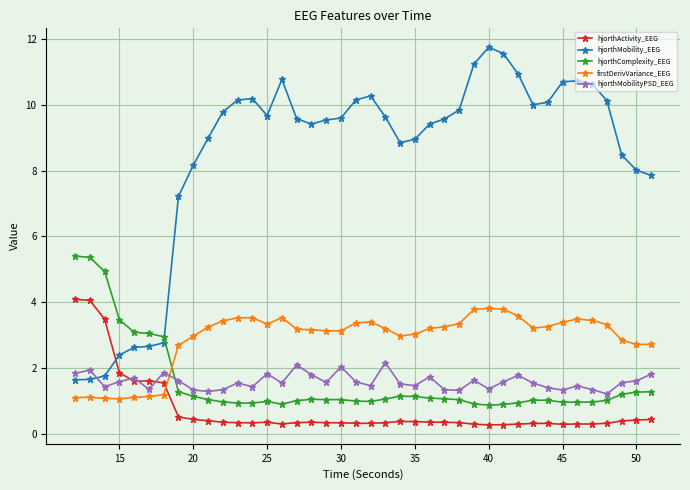

What is the difference between the maximum and second lowest values in the firstDerivVariance_EEG series?

2.7